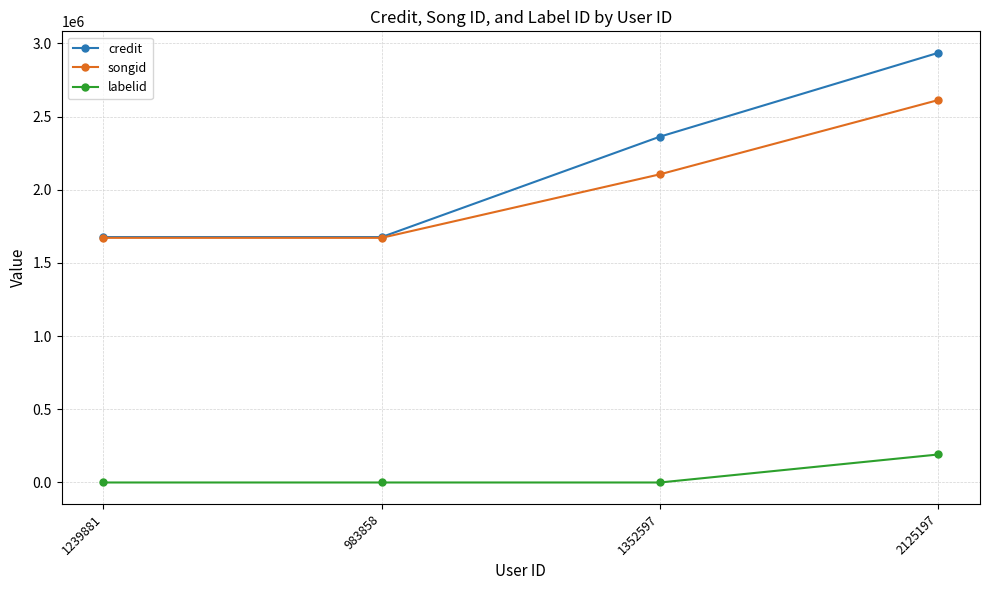

What is the total value across all series at 983858?

3348776